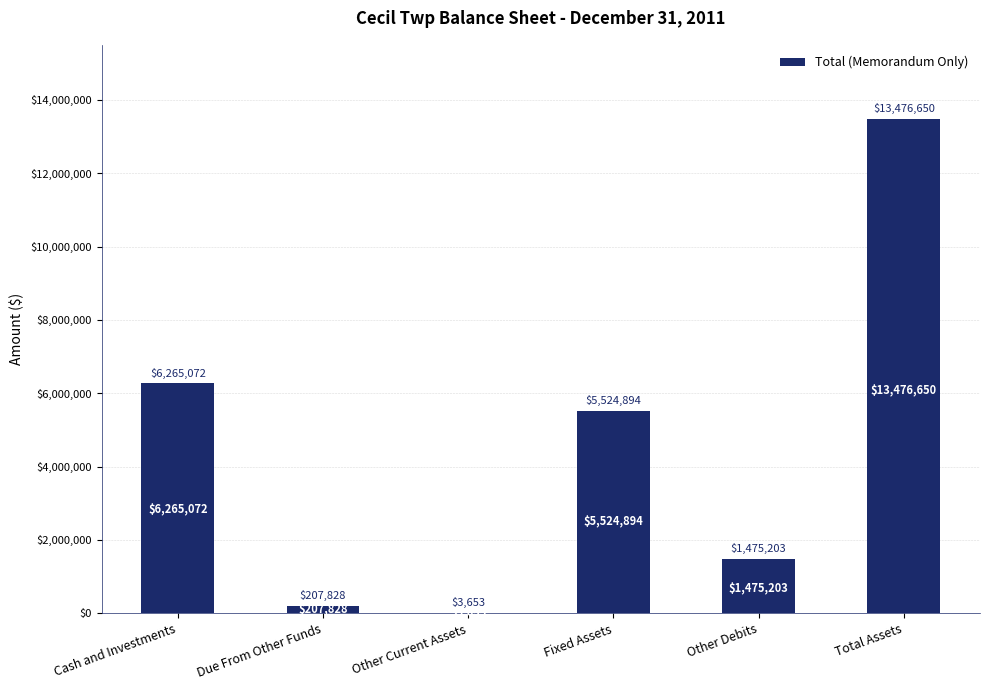

Between Due From Other Funds and Other Debits, which is larger?

Other Debits